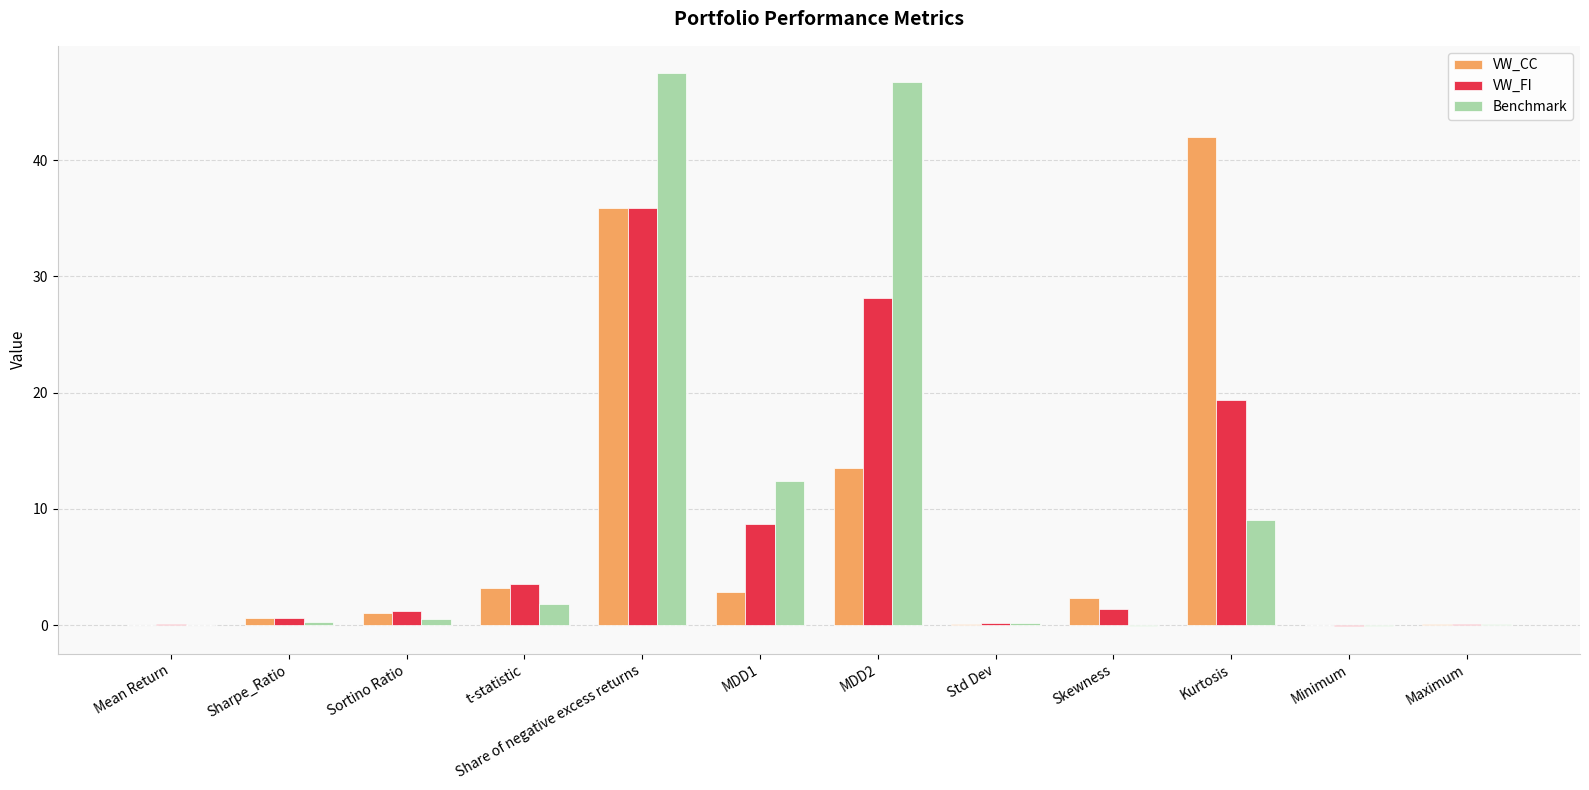

How many data points does each series have?

12